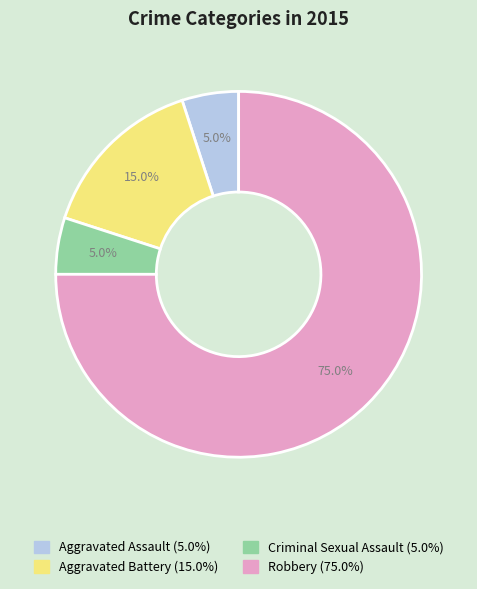

Which has a higher value, Robbery or Aggravated Battery?

Robbery